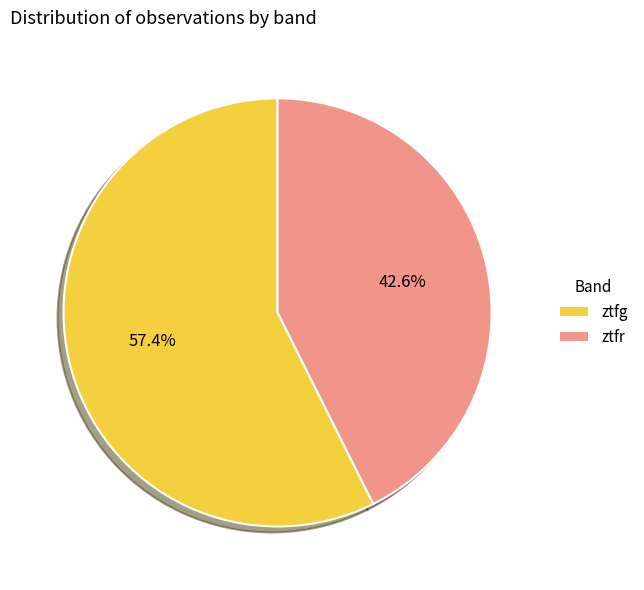

What is the ratio of the value at ztfg to the value at ztfr?

1.3